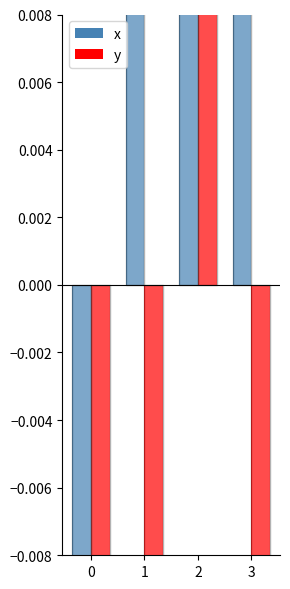

How many values in x are below zero?

1